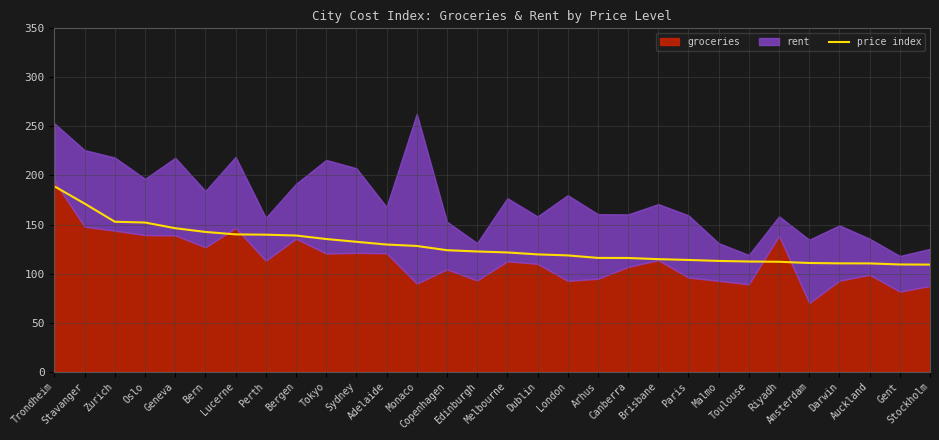

How many lines are shown in the chart?

1